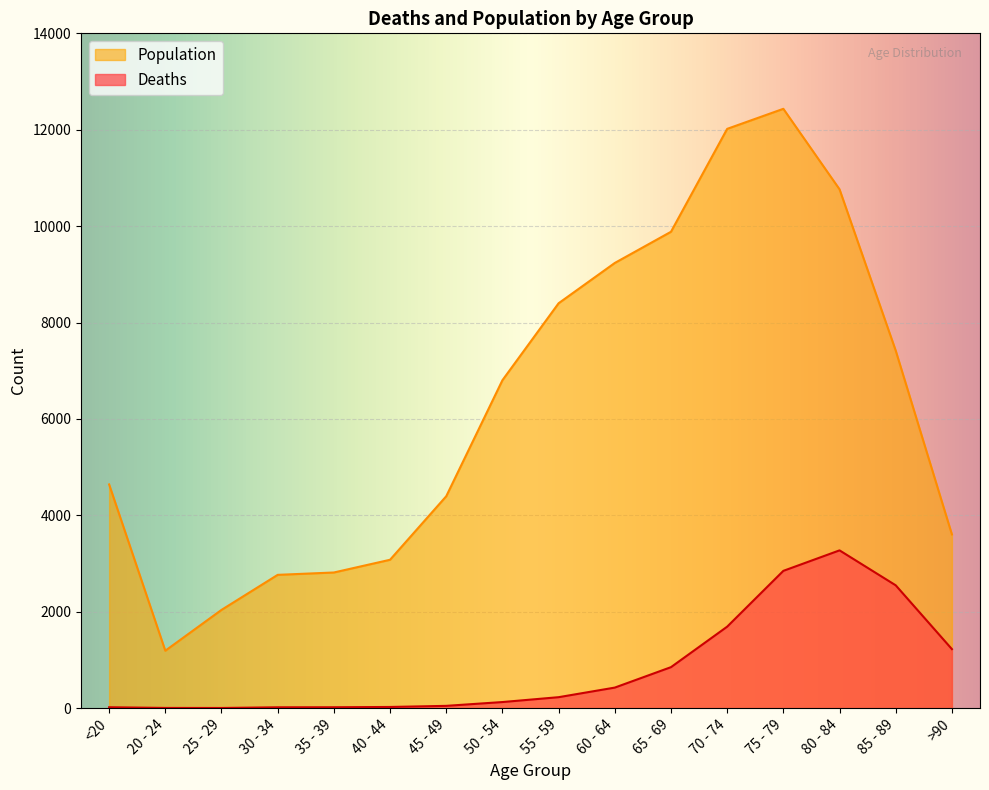

What is the label of the 3rd point from the right?

80 - 84